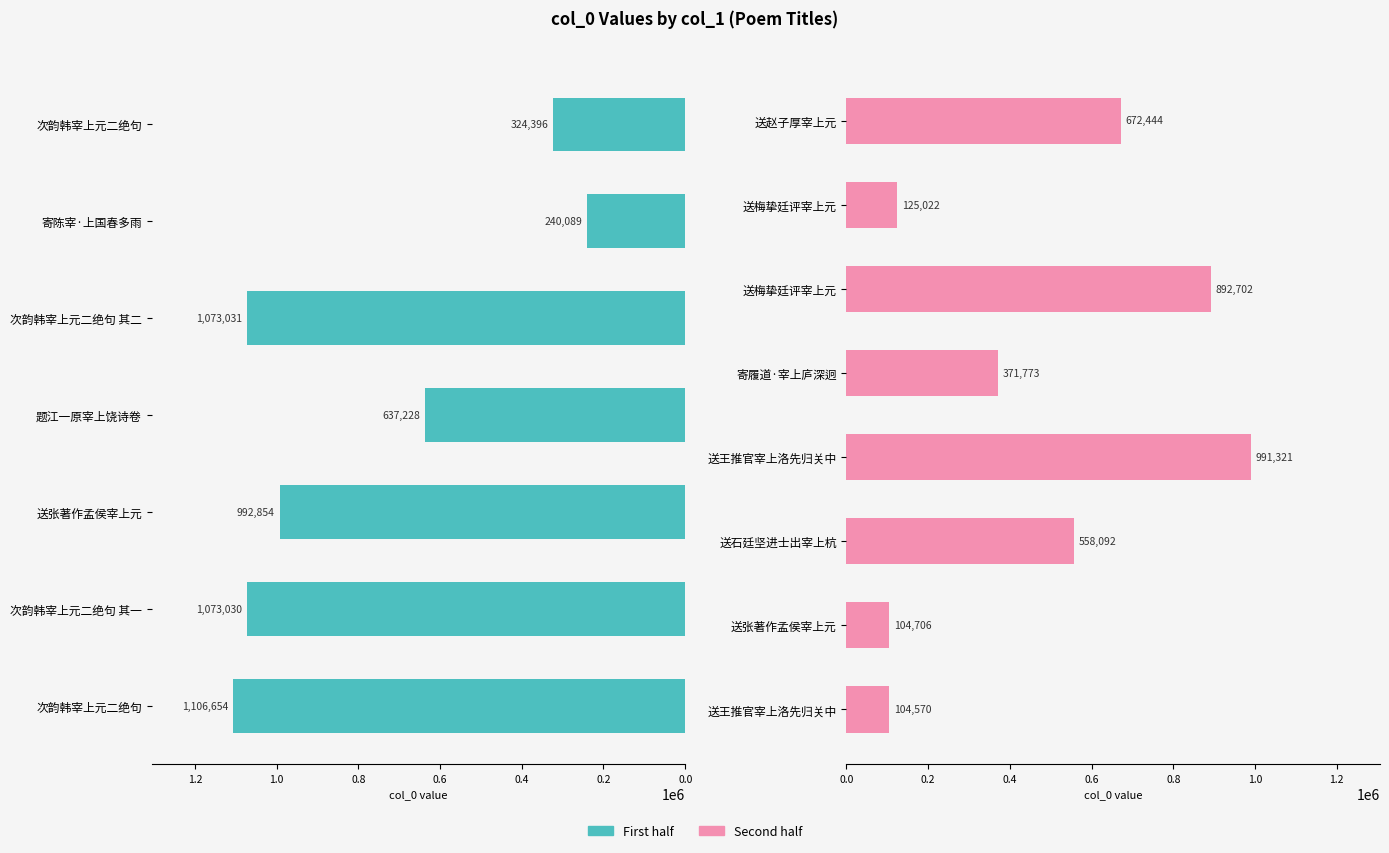

True or false: the data shows 604487 at 送王推官宰上洛先归关中.

False